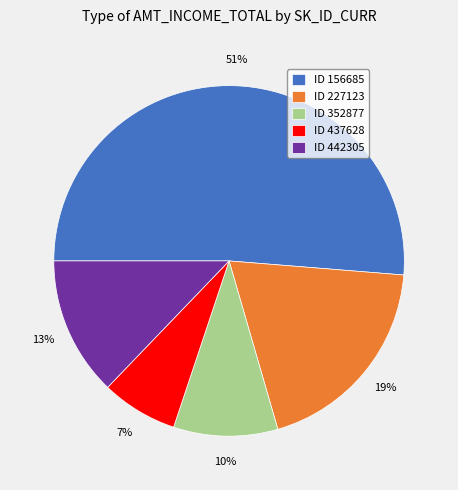

Rank the categories by value from lowest to highest.

ID 437628, ID 352877, ID 442305, ID 227123, ID 156685